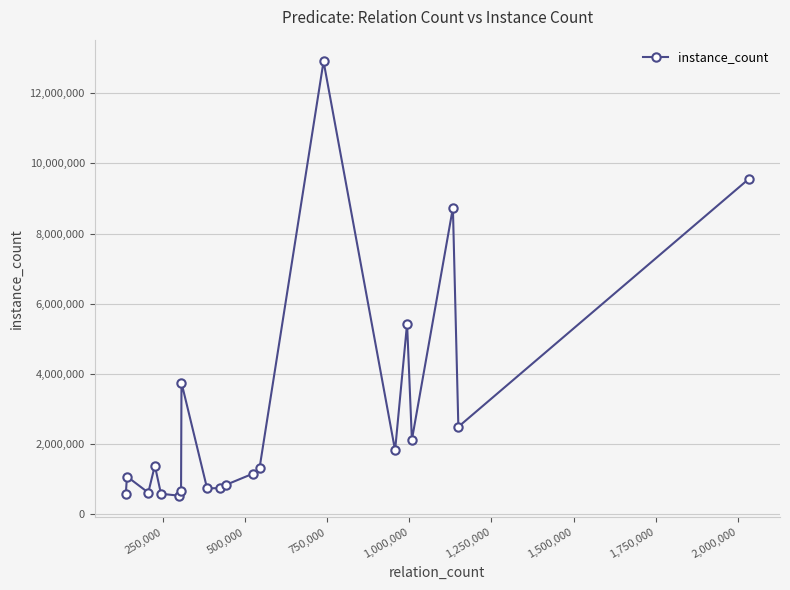

What is the difference between the second highest and minimum values?

9027198